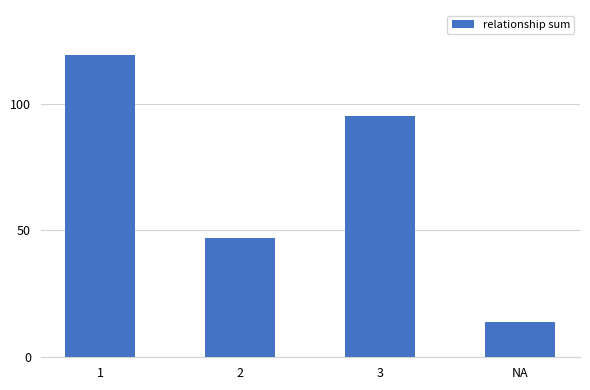

What position from the left is 3?

3